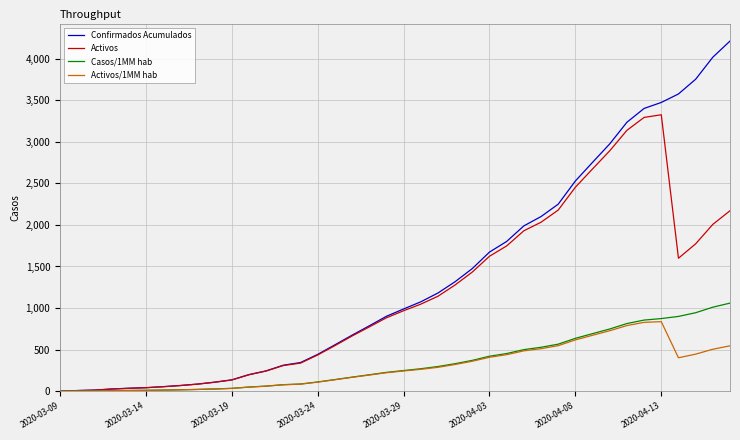

Which series has the widest spread of values?

Confirmados Acumulados